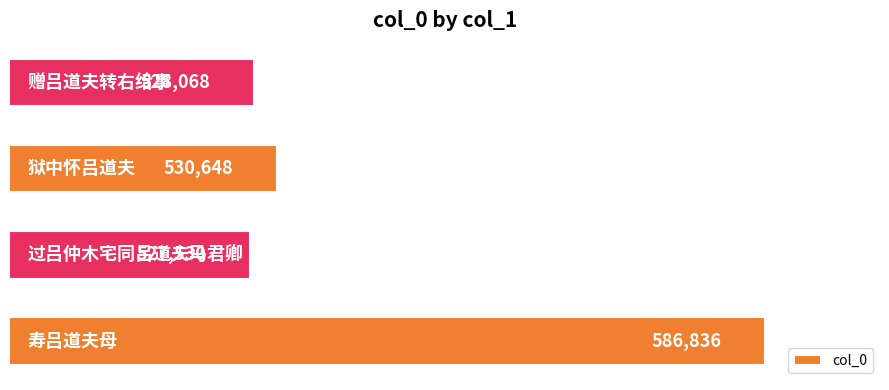

Reading bottom to top, transcribe all the data shown in this chart.

586836	527530	530648	528068